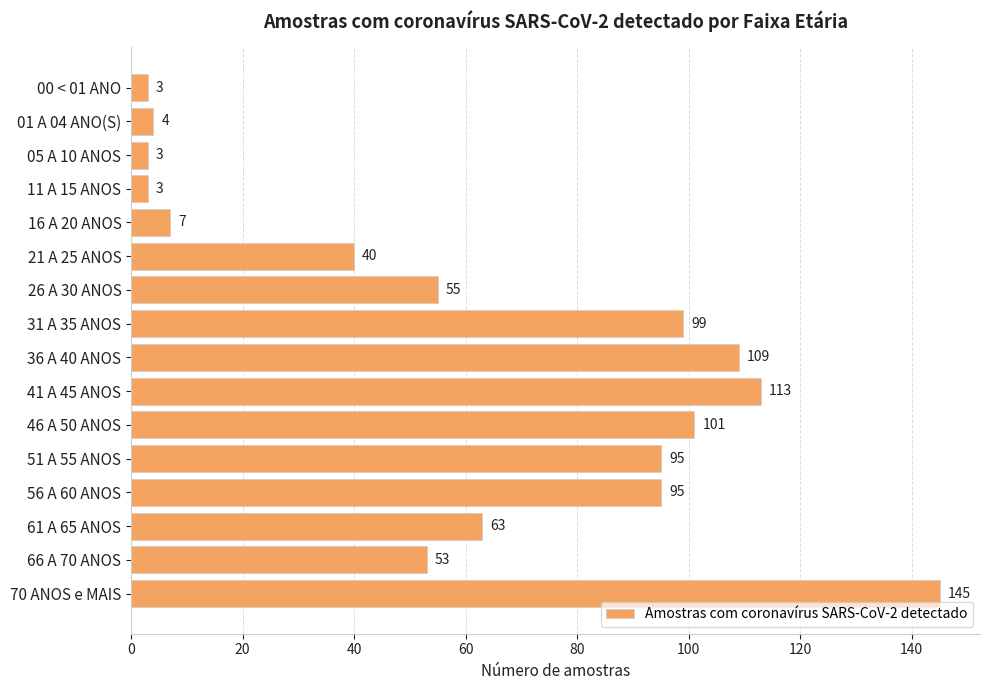

Which label corresponds to the largest value in the chart?

70 ANOS e MAIS